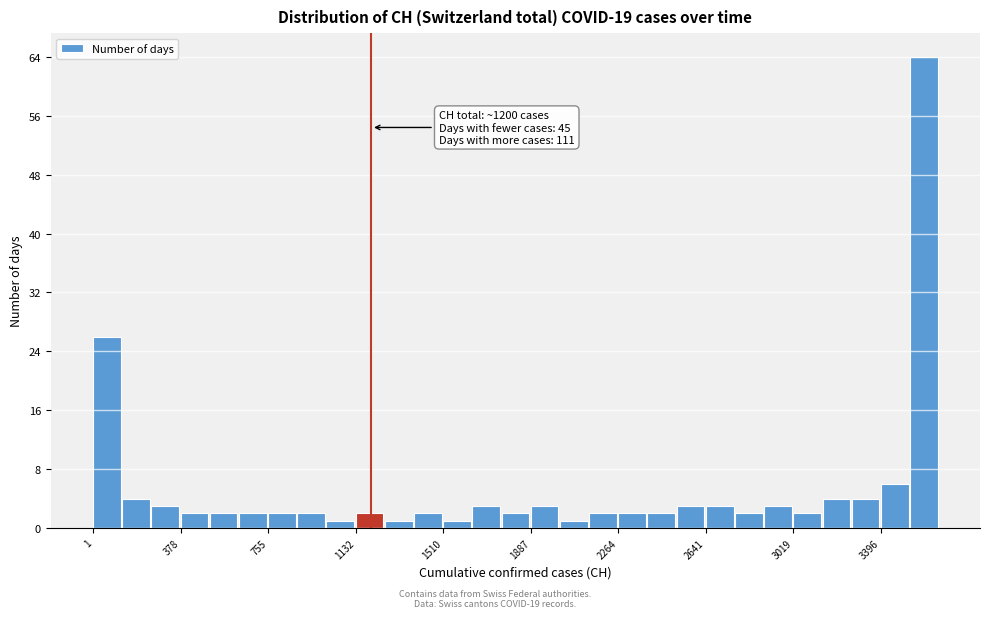

Read against the x-axis, roughly where is the centre of the tallest bar?

3600